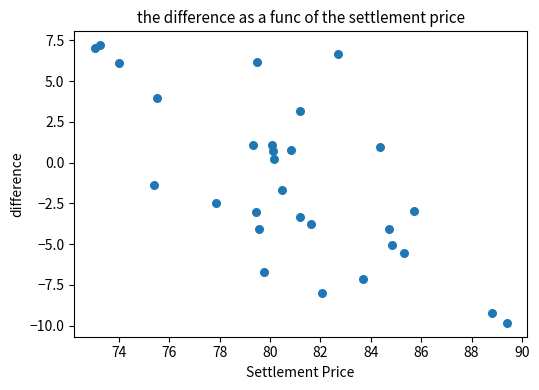

What is the range of Y values (max minus min)?

17.0